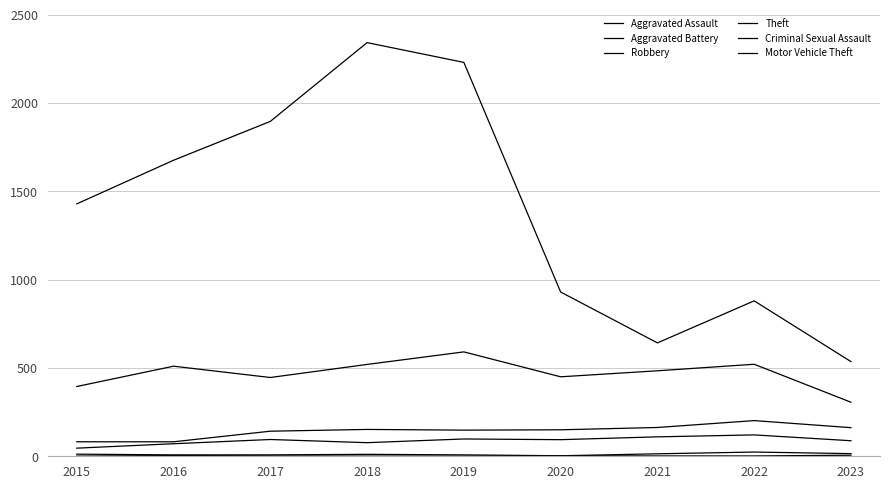

True or false: Criminal Sexual Assault has a value of 4 at 2016.

False